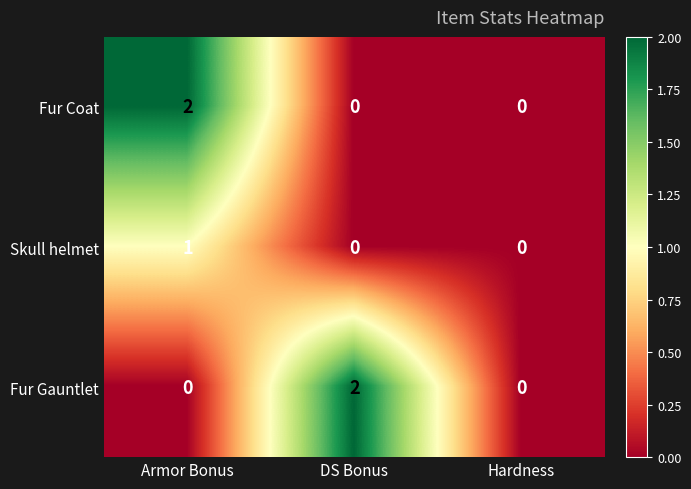

What is the difference between the highest and lowest values at DS Bonus?

2